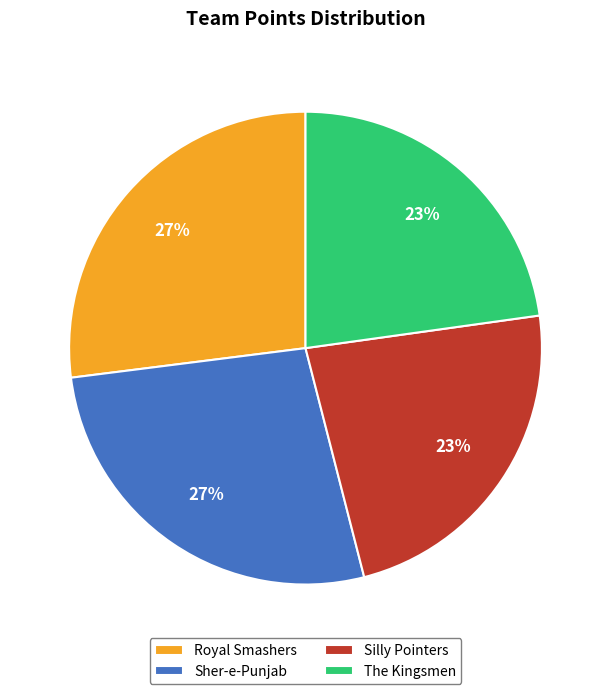

Is there any slice that represents more than half of the pie?

No